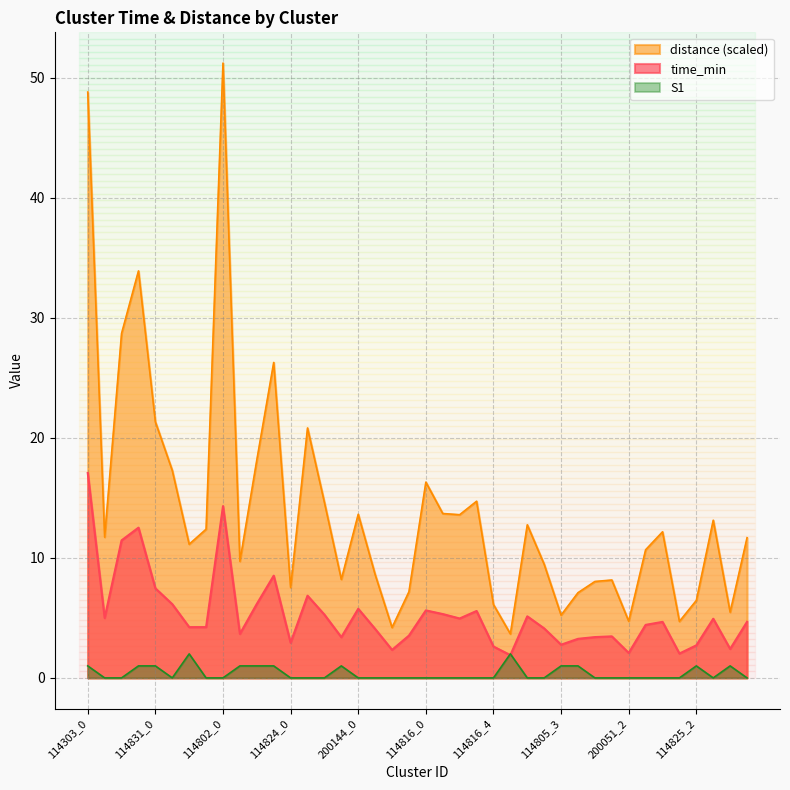

Where is the first local maximum for S1?

114831_2